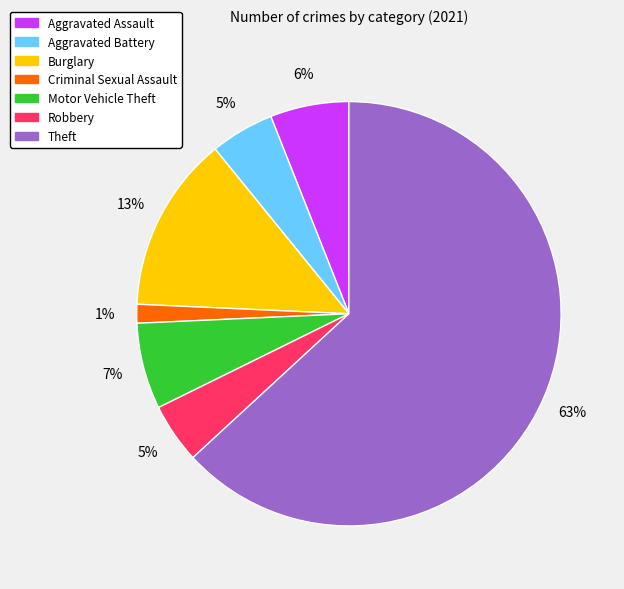

To the nearest percent, what is the difference between the largest and smallest slice percentages?

62%